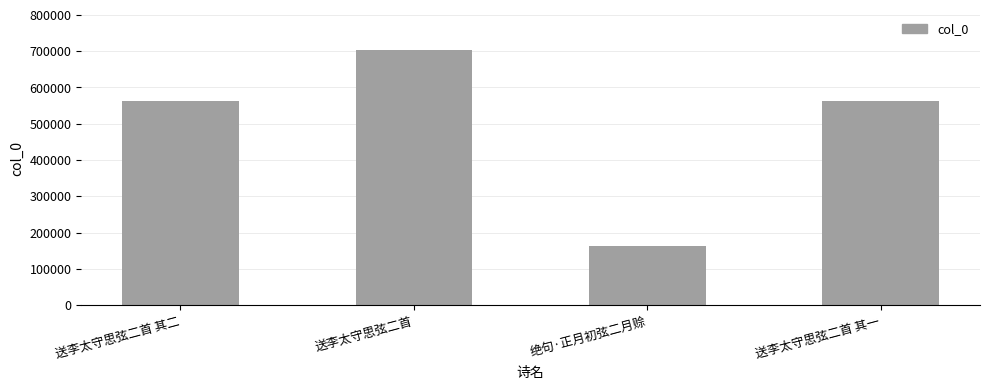

What is the label of the 1st bar from the left?

送李太守思弦二首 其二